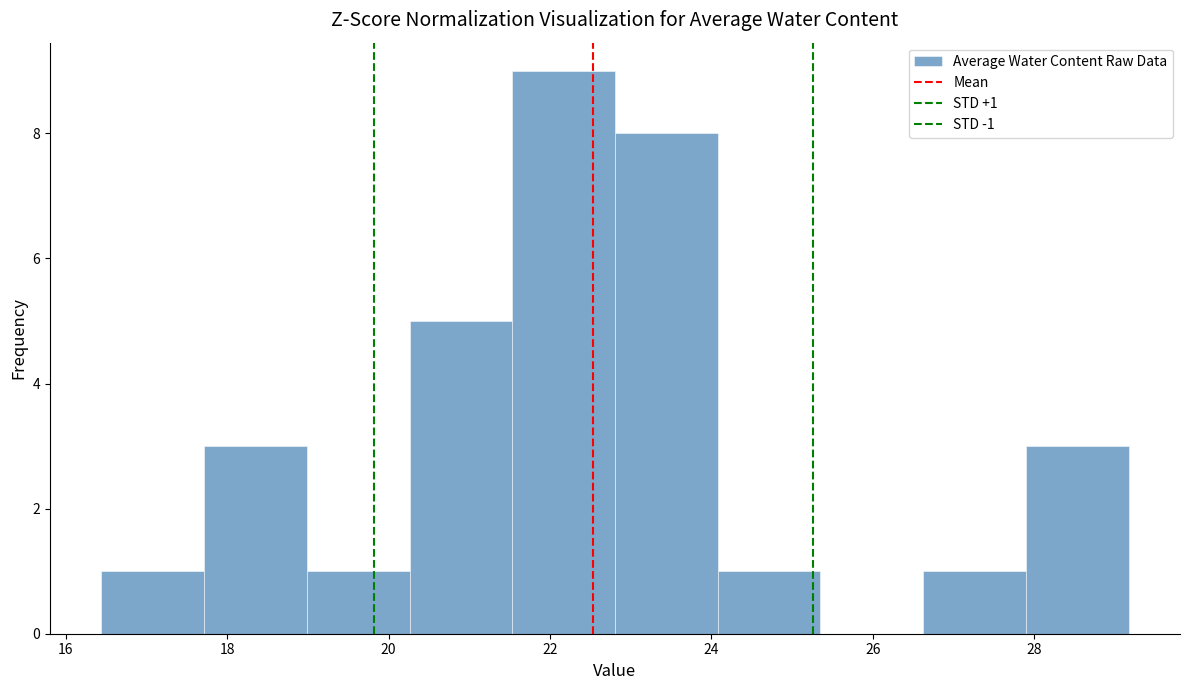

Which range on the x-axis has the tallest bar?

21.6 to 22.8